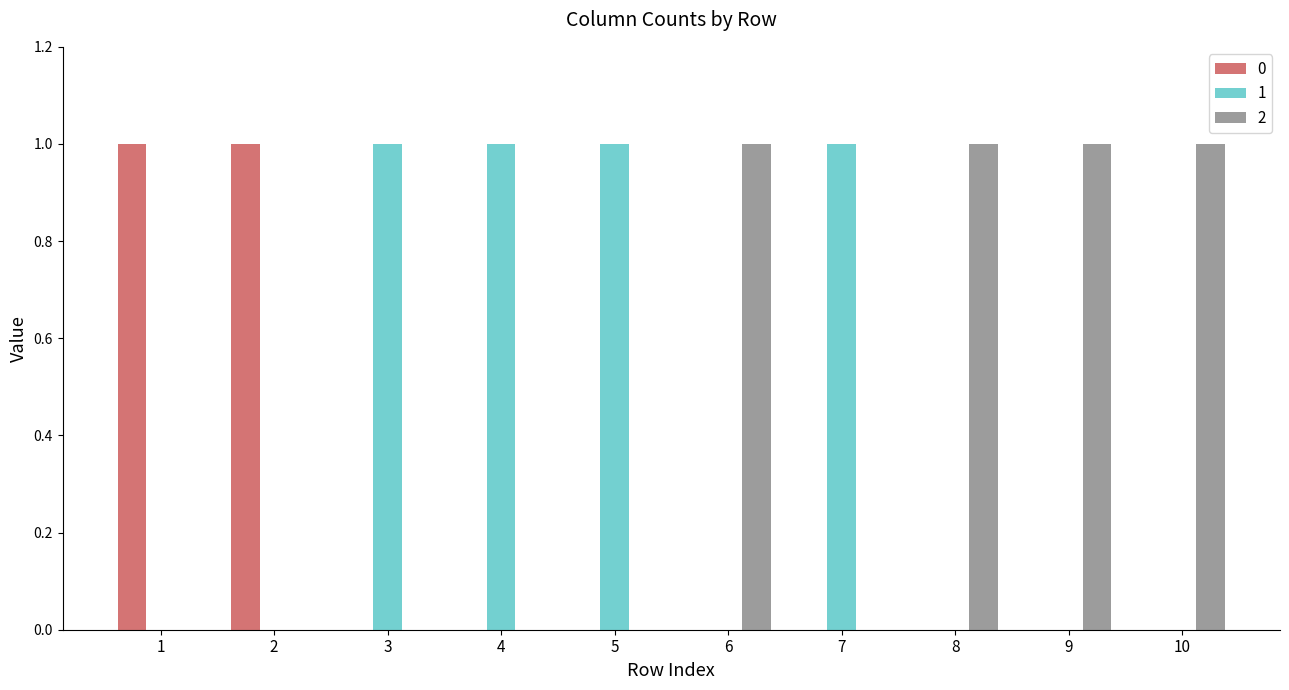

Count the 0 values in the range 0 to 1.

10